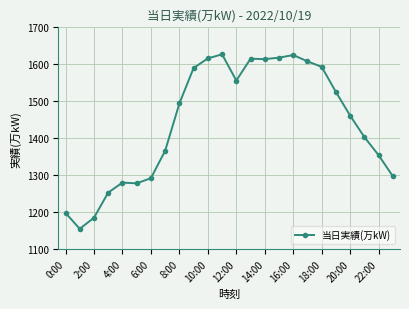

What is the minimum value shown in the chart?

1155